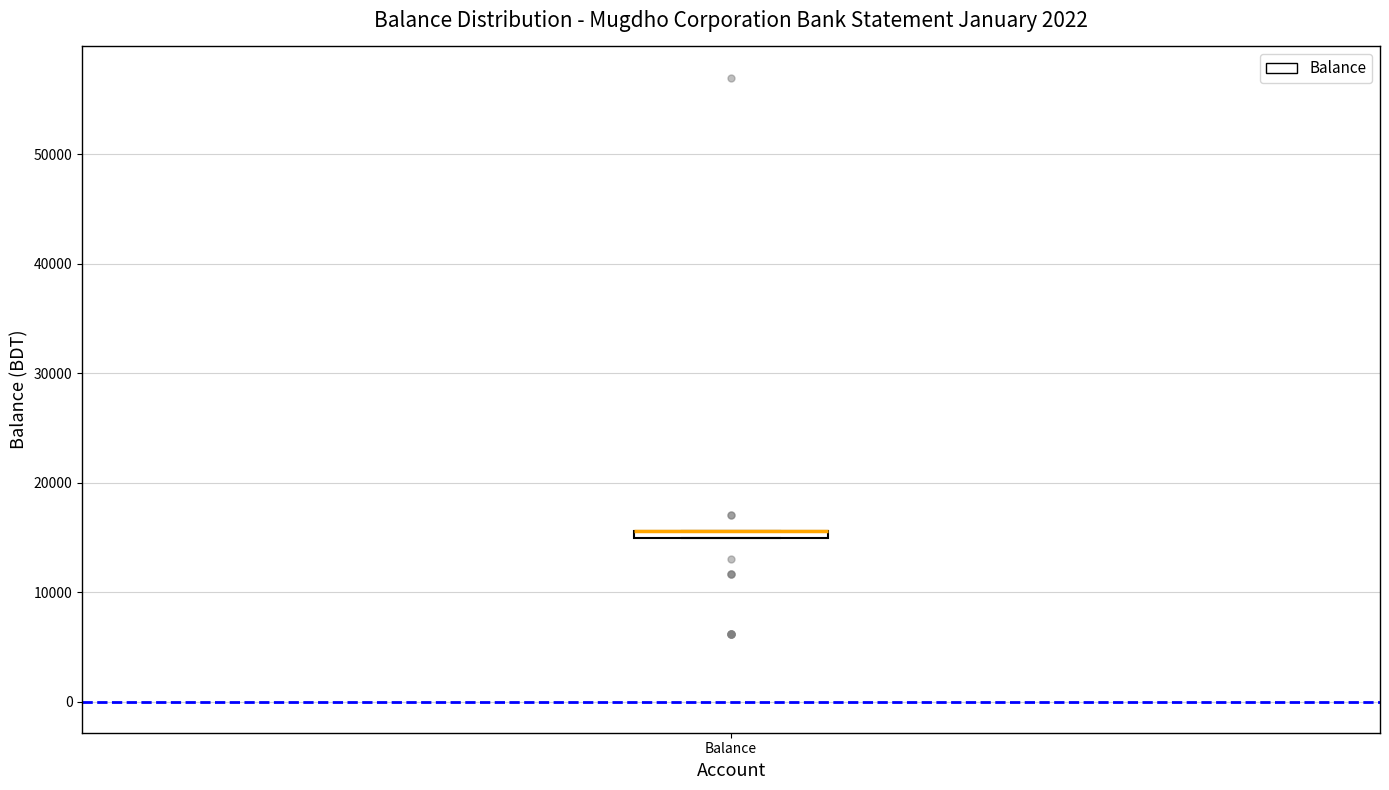

Where is the upper edge of the box for Balance on the y-axis? The values are not printed on the chart, so give them approximately, as read against the axis.

16000